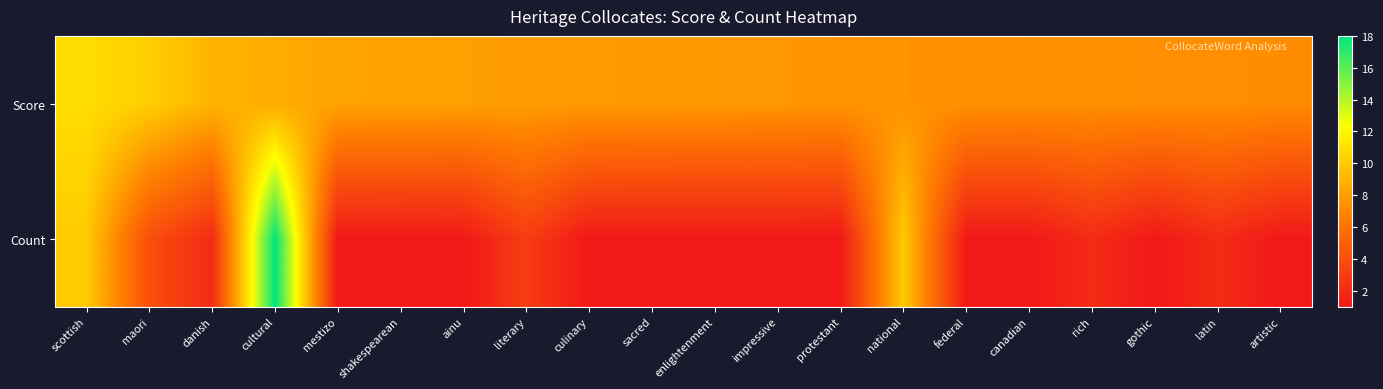

At which category does the chart reach its peak across all series?

cultural